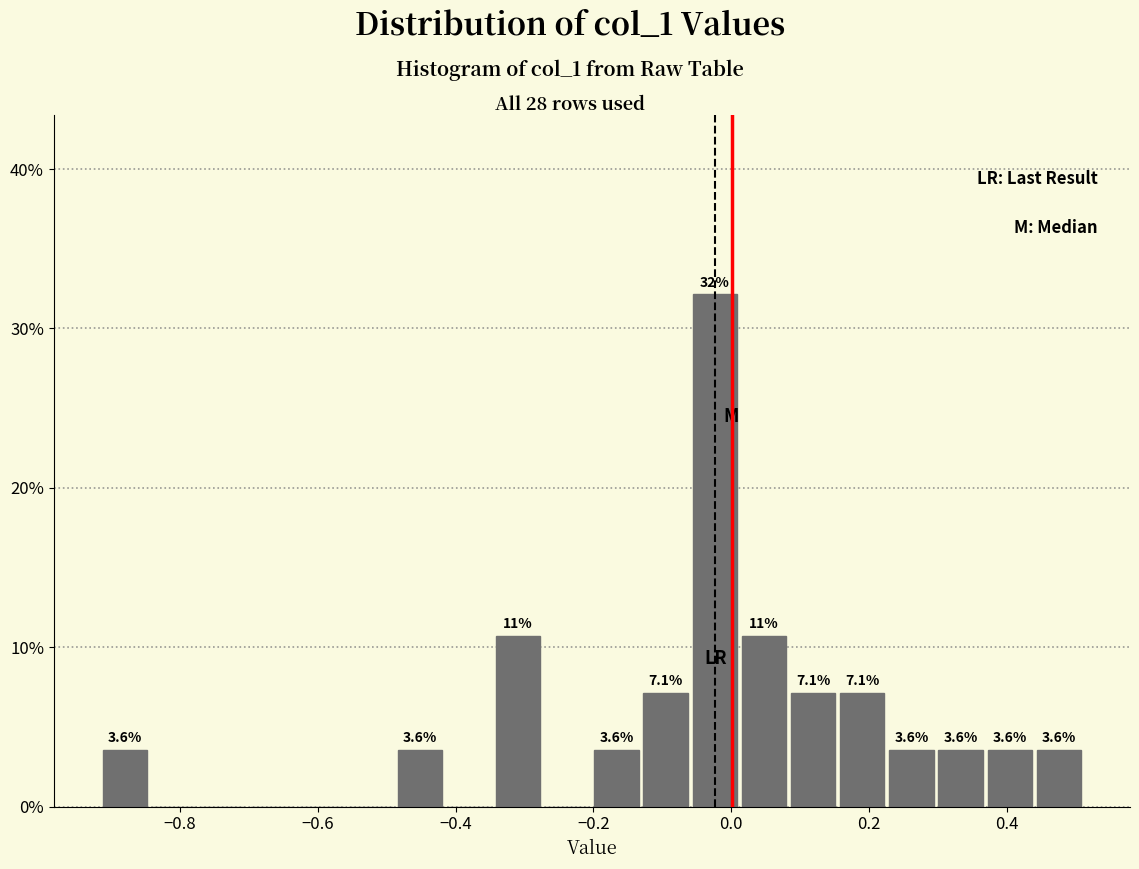

Read against the x-axis, roughly where is the centre of the tallest bar?

-0.02